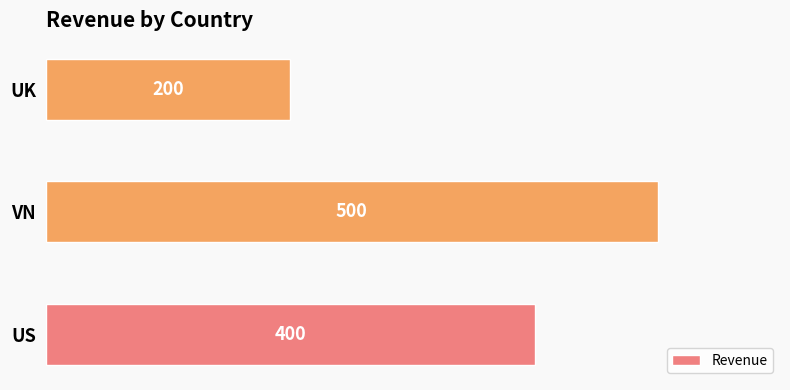

Does the chart contain stacked bars?

No